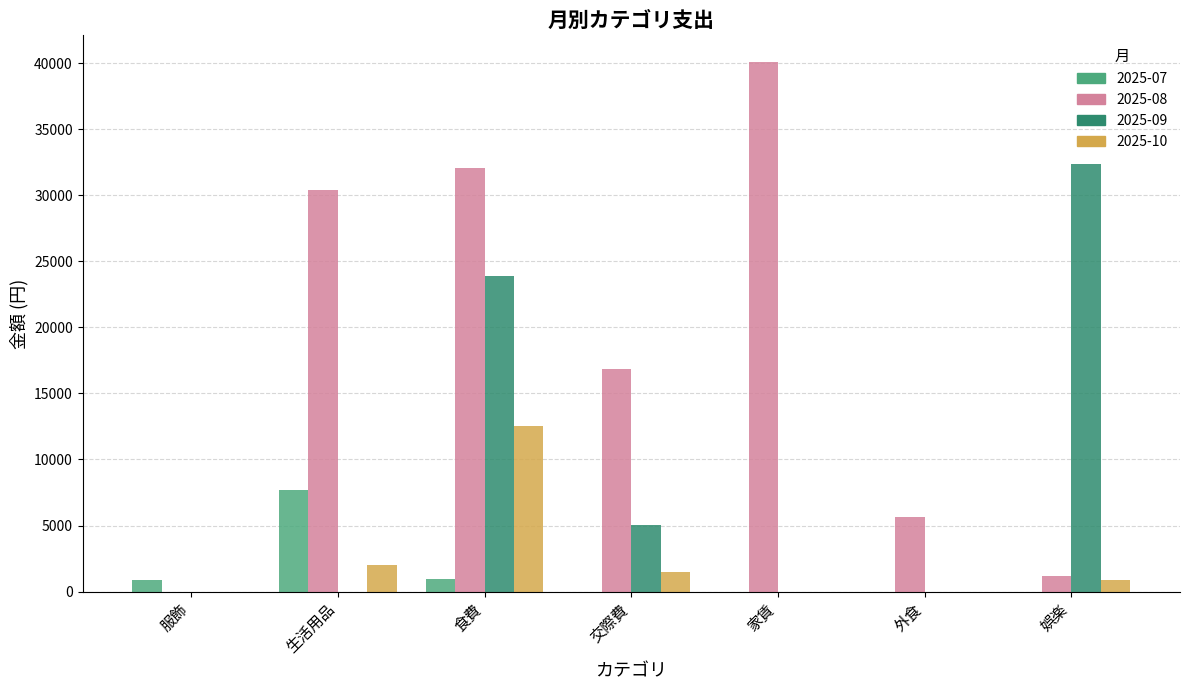

Which label corresponds to the largest value in the chart?

家賃